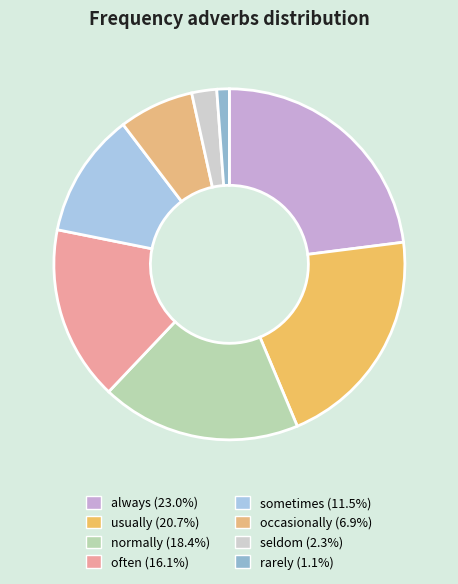

What percentage is the occasionally slice, to the nearest percent?

7%